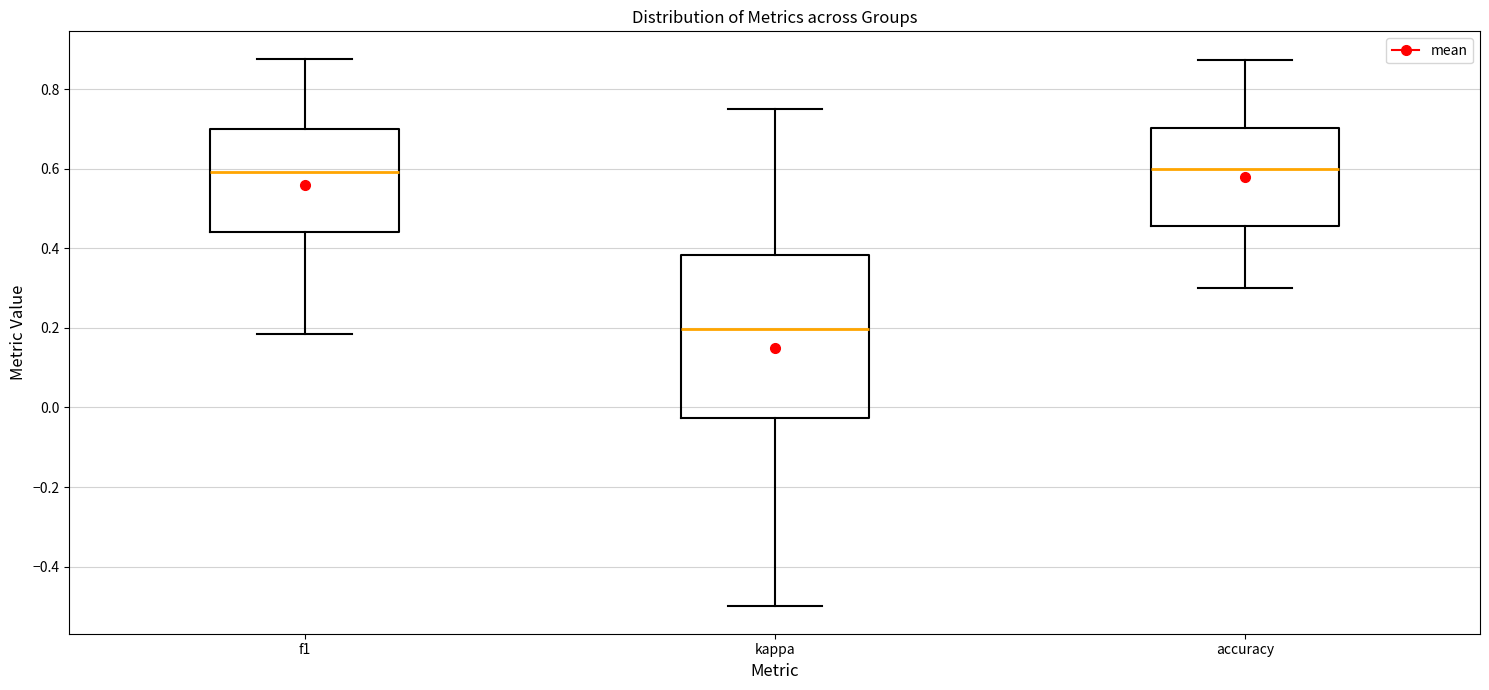

Where does the lower whisker of the box for accuracy end on the y-axis? The values are not printed on the chart, so give them approximately, as read against the axis.

0.30